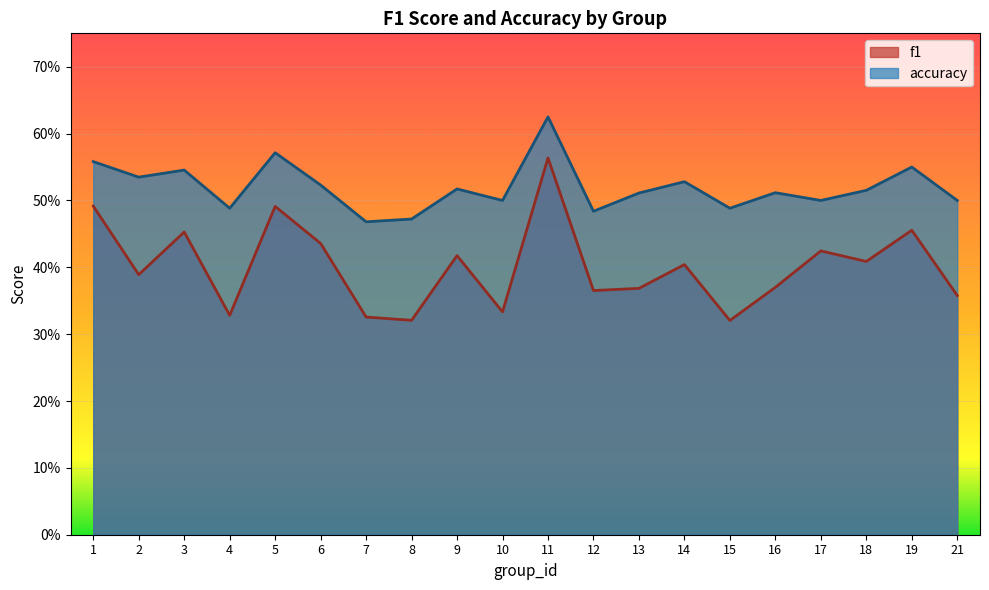

Is the value of accuracy at 18 greater than the value of f1 at 14?

Yes